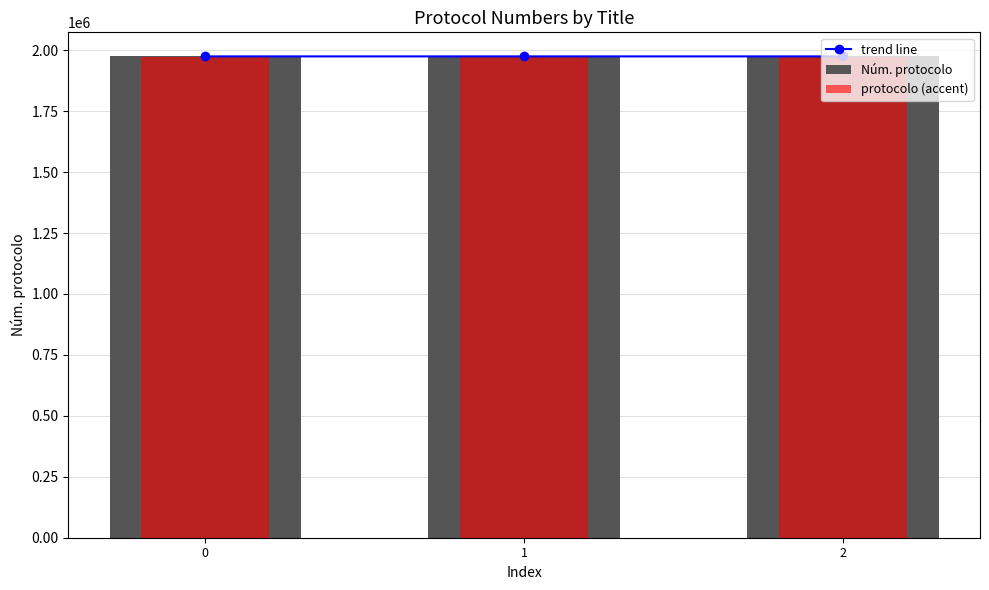

Reading left to right, transcribe all the data shown in this chart.

trend line: 1974734.0	1974749.0	1974757.0
Núm. protocolo: 1974734.0	1974749.0	1974757.0
protocolo (accent): 1972759.3	1972774.3	1972782.2